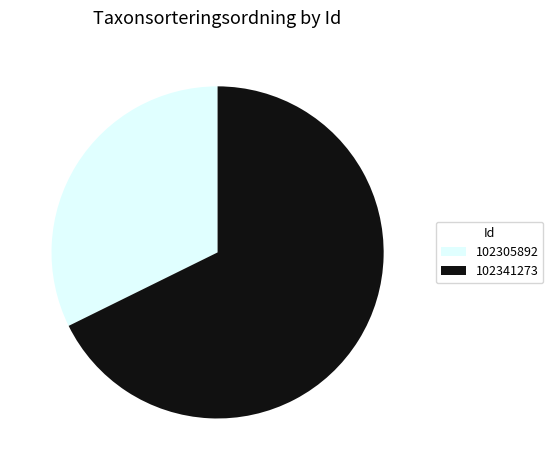

Combined, do 102305892 and 102341273 account for over 50%?

Yes